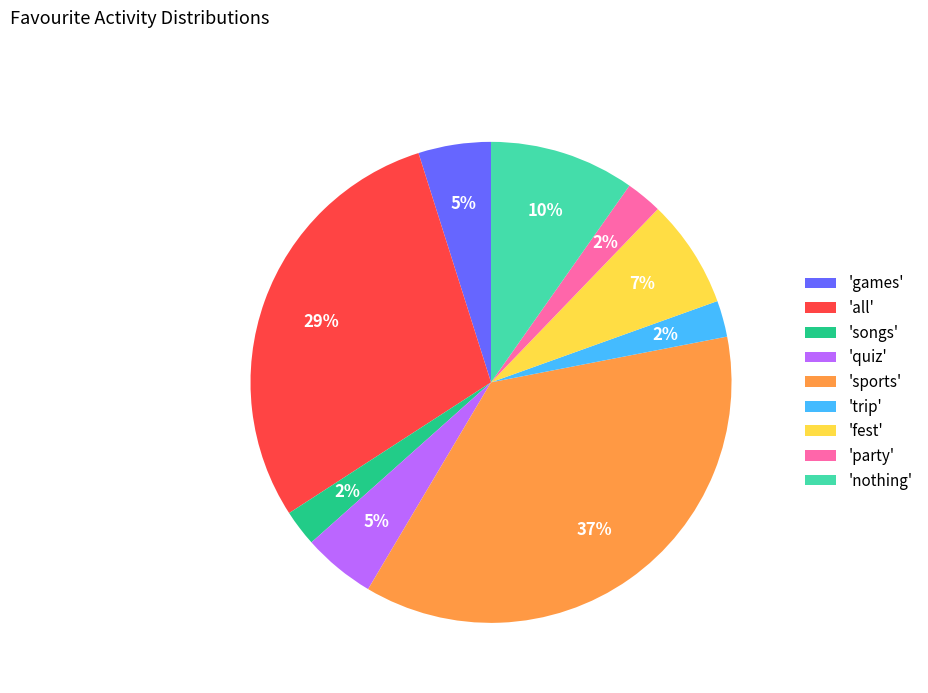

Count the number of slices in the pie.

9